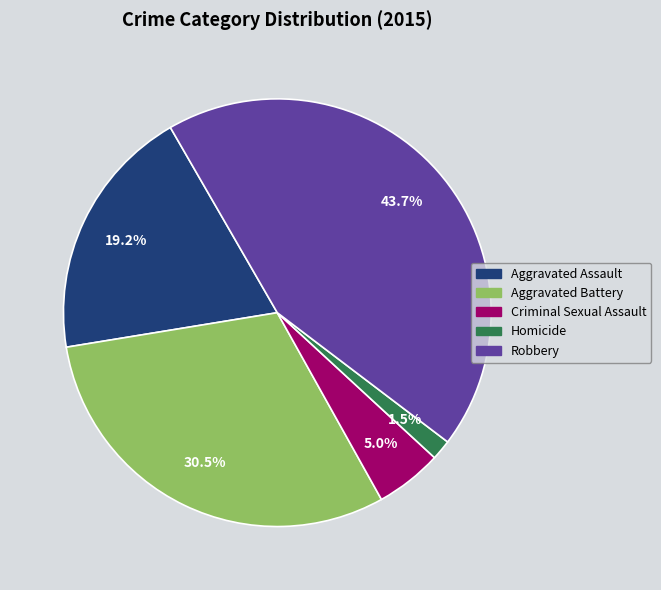

Combined, do Criminal Sexual Assault and Homicide account for over 50%?

No